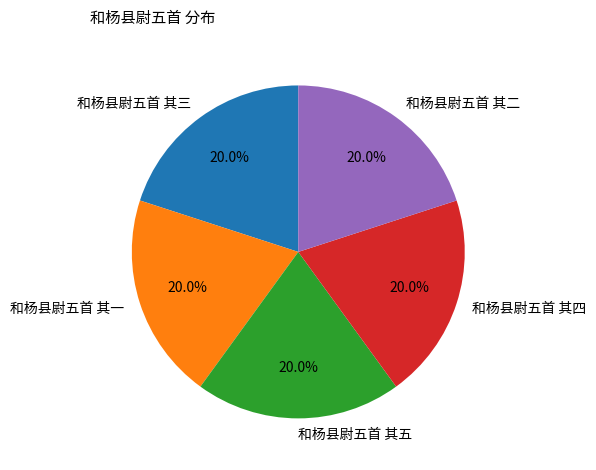

Approximately how many times larger is the value at 和杨县尉五首 其二 compared to 和杨县尉五首 其一?

1.0